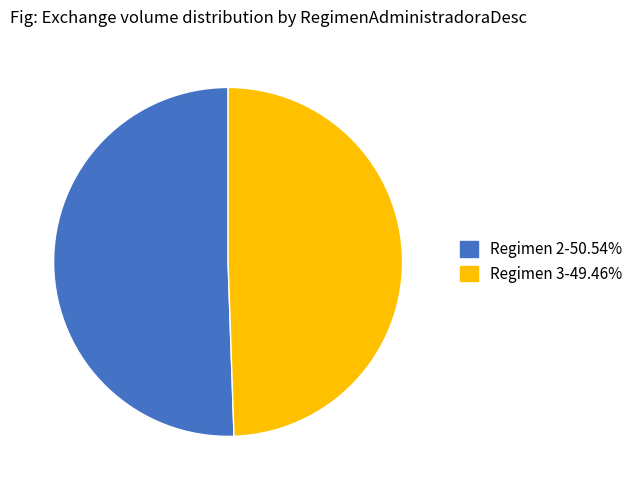

Combined, do Regimen 2-50.54% and Regimen 3-49.46% account for over 50%?

Yes